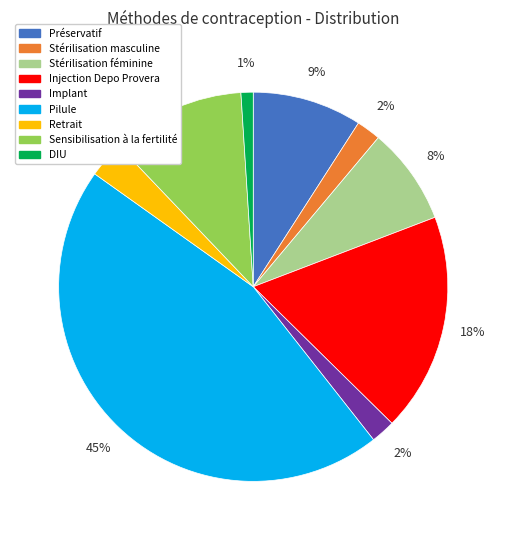

Is it true that Implant is 2% of the pie?

True